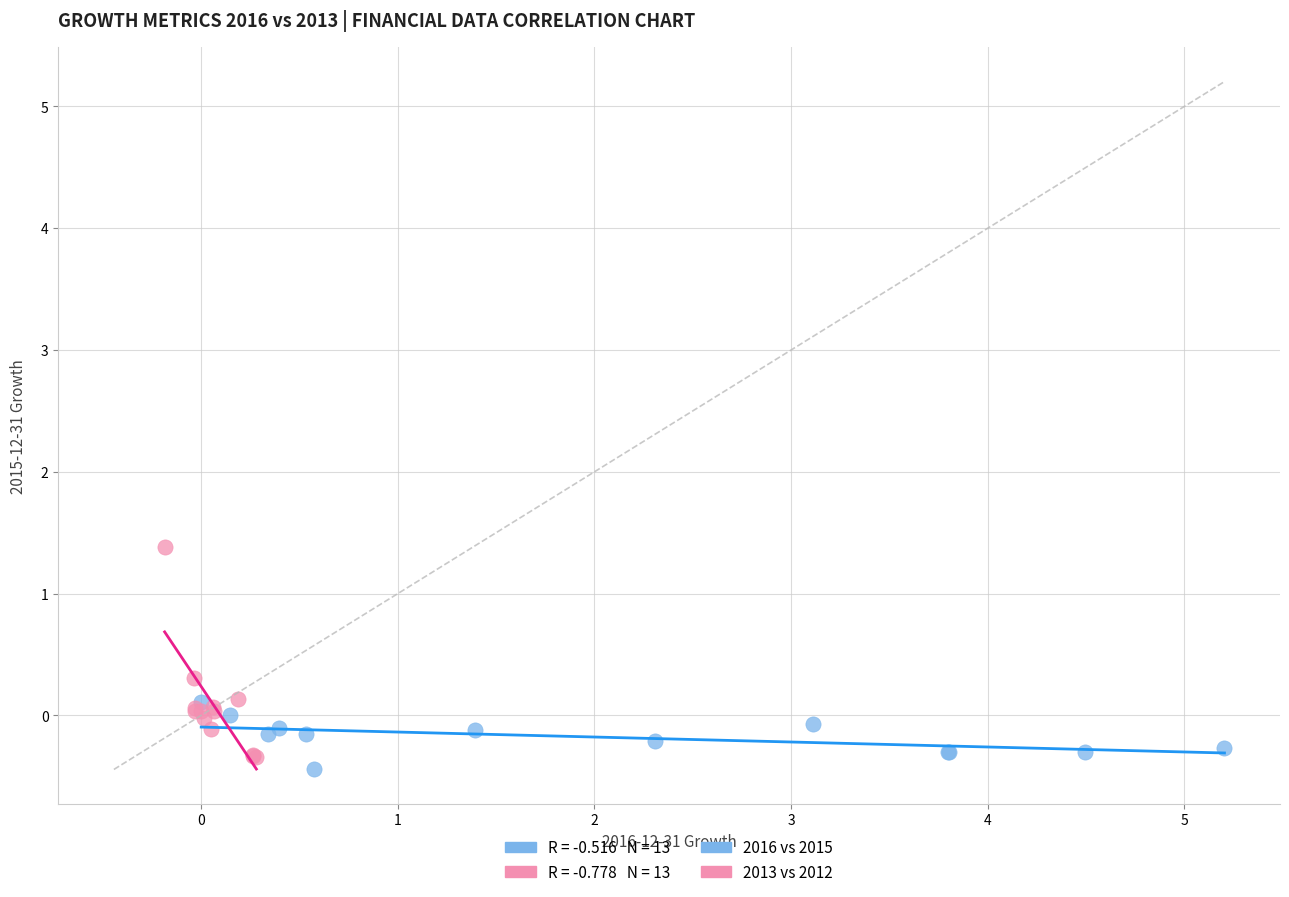

Which series has the largest Y range (max minus min)?

2013 vs 2012